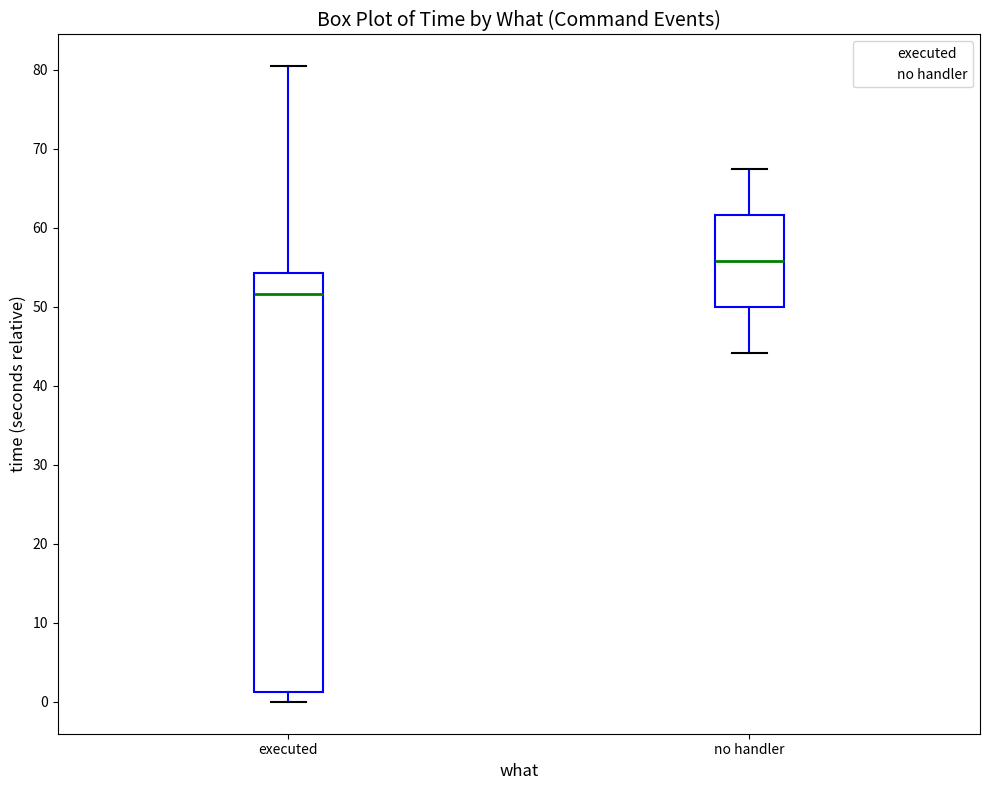

Where does the upper whisker of the box for no handler end on the y-axis? The values are not printed on the chart, so give them approximately, as read against the axis.

67